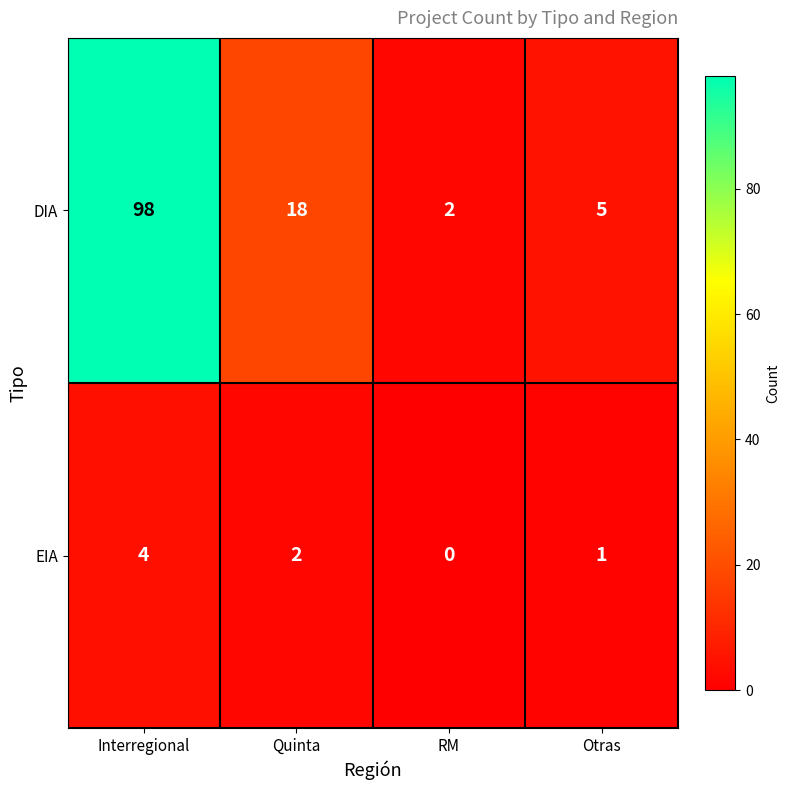

Count the EIA values in the range 1 to 4.

3